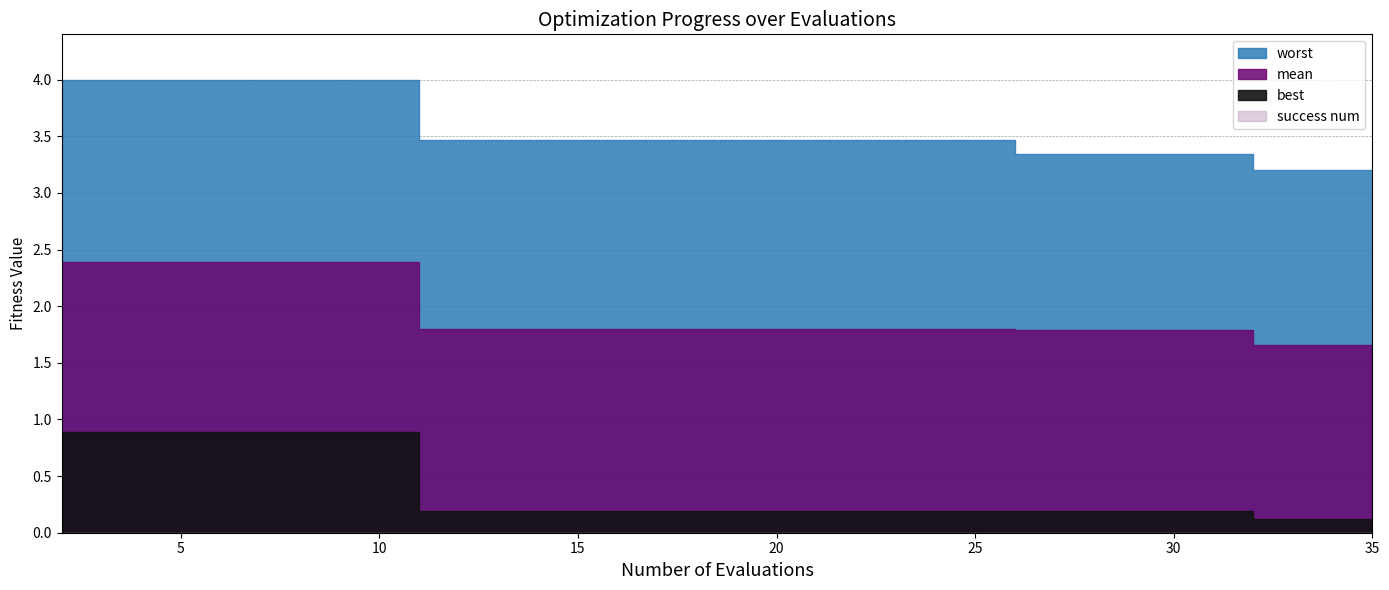

Is the value of success num at 13 greater than the value of mean at 8?

No